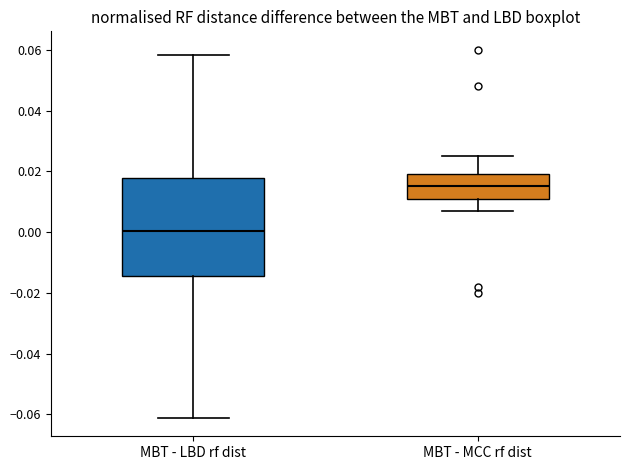

Reading left to right, read every box against the y-axis: the position of its median line, the range the box covers, and the ends of its whiskers. The values are not printed on the chart, so give them approximately, as read against the axis.

MBT - LBD rf dist: median 0.000, box -0.014 to 0.018, whiskers -0.062 to 0.058
MBT - MCC rf dist: median 0.016, box 0.010 to 0.020, whiskers 0.008 to 0.026